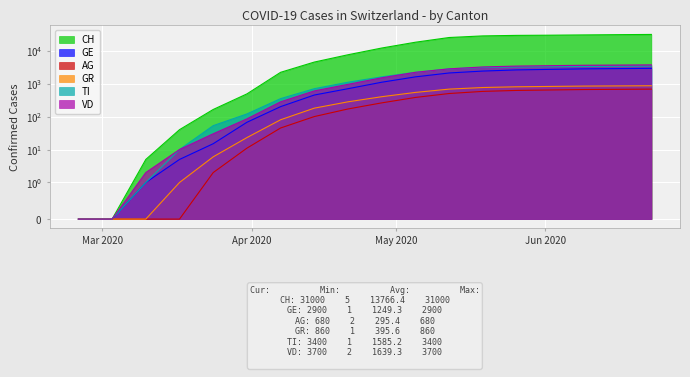

True or false: VD and CH cross at least once.

False